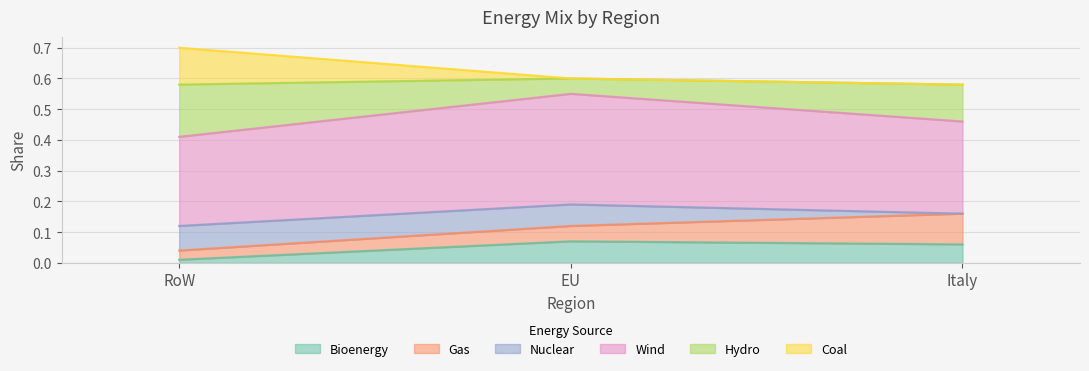

What is the greatest value displayed?

0.7